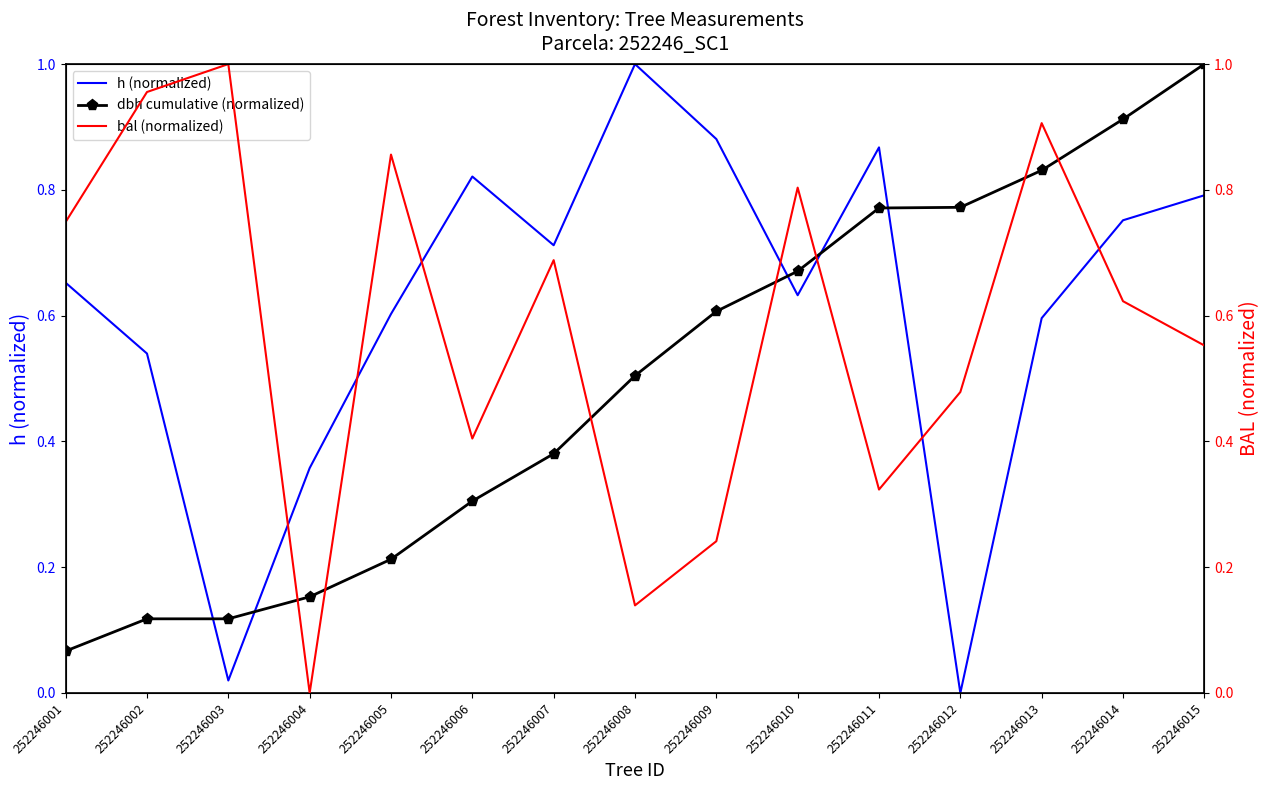

Which label corresponds to the largest value in the chart?

252246008